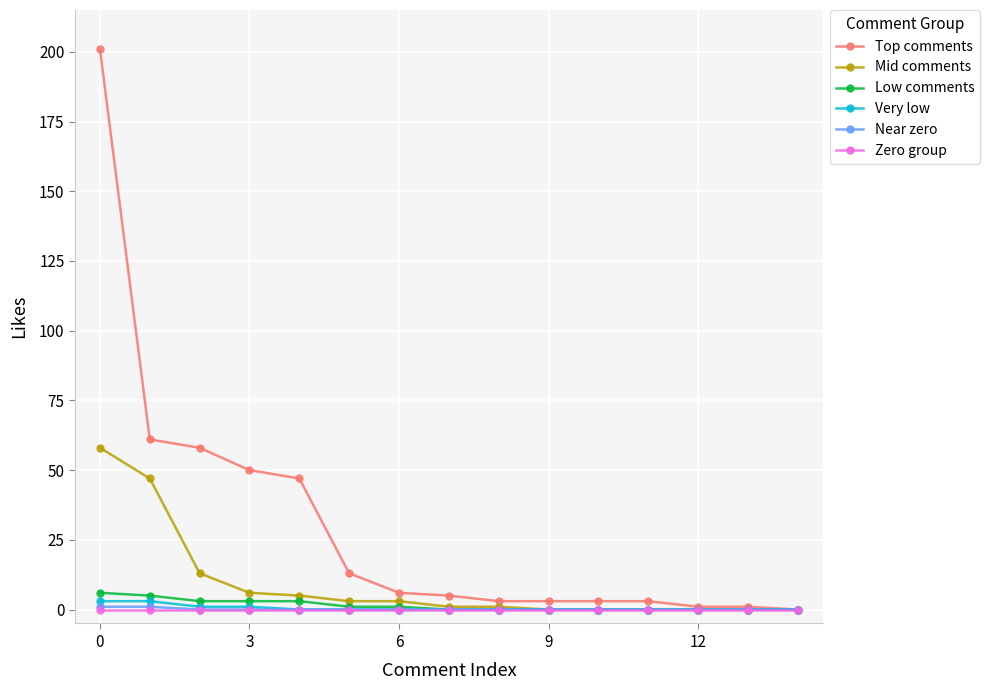

Which series has the widest spread of values?

Top comments